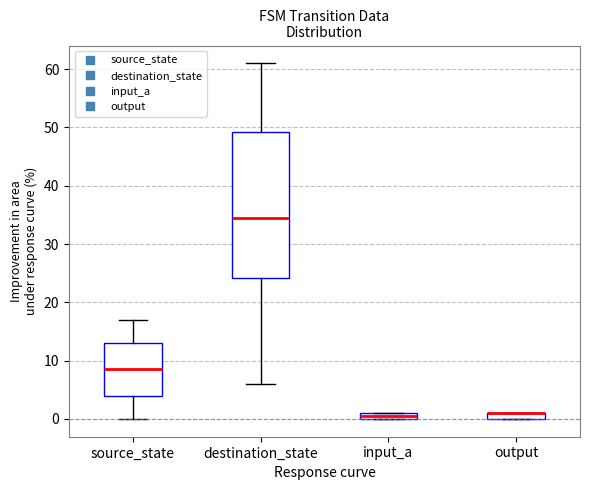

Where does the upper whisker of the box for destination_state end on the y-axis? The values are not printed on the chart, so give them approximately, as read against the axis.

61